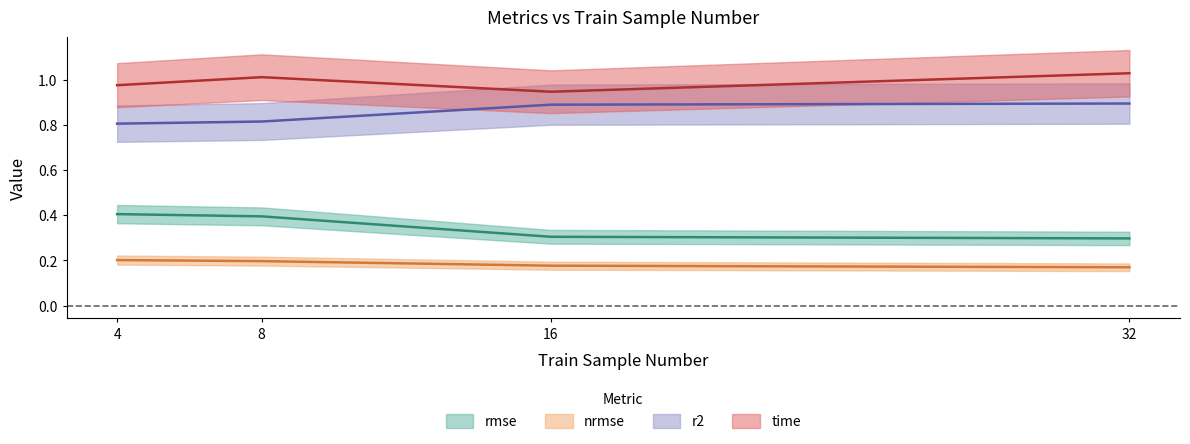

Reading right to left, extract all data points from this chart.

rmse: 0.3	0.3	0.4	0.4
nrmse: 0.2	0.2	0.2	0.2
r2: 0.9	0.9	0.8	0.8
time: 1.0	0.9	1.0	1.0